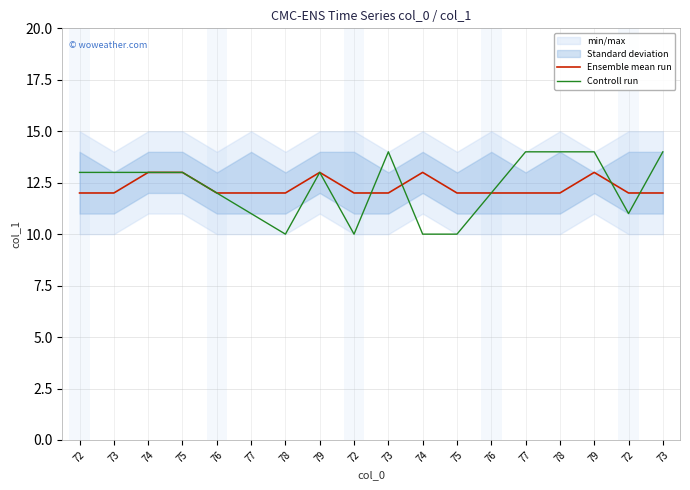

At 78, list the series in order from largest to smallest.

Ensemble mean run, Controll run